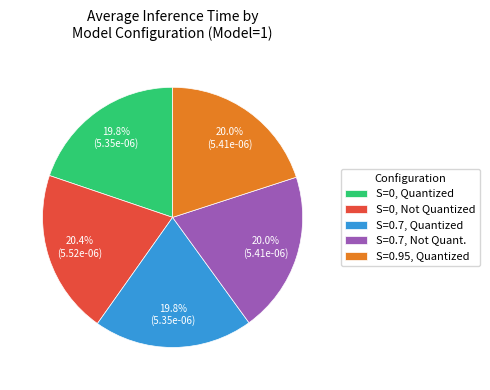

Is there any slice that represents more than half of the pie?

No